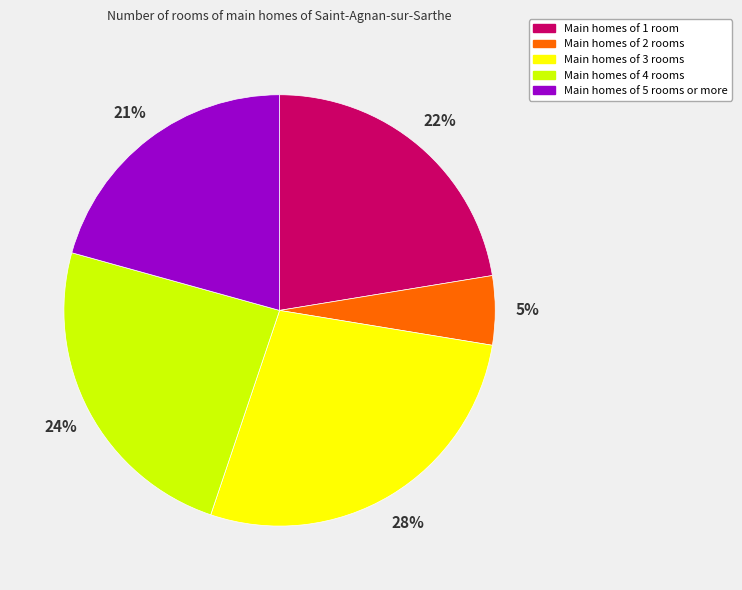

To the nearest percent, what is the average slice percentage?

20%